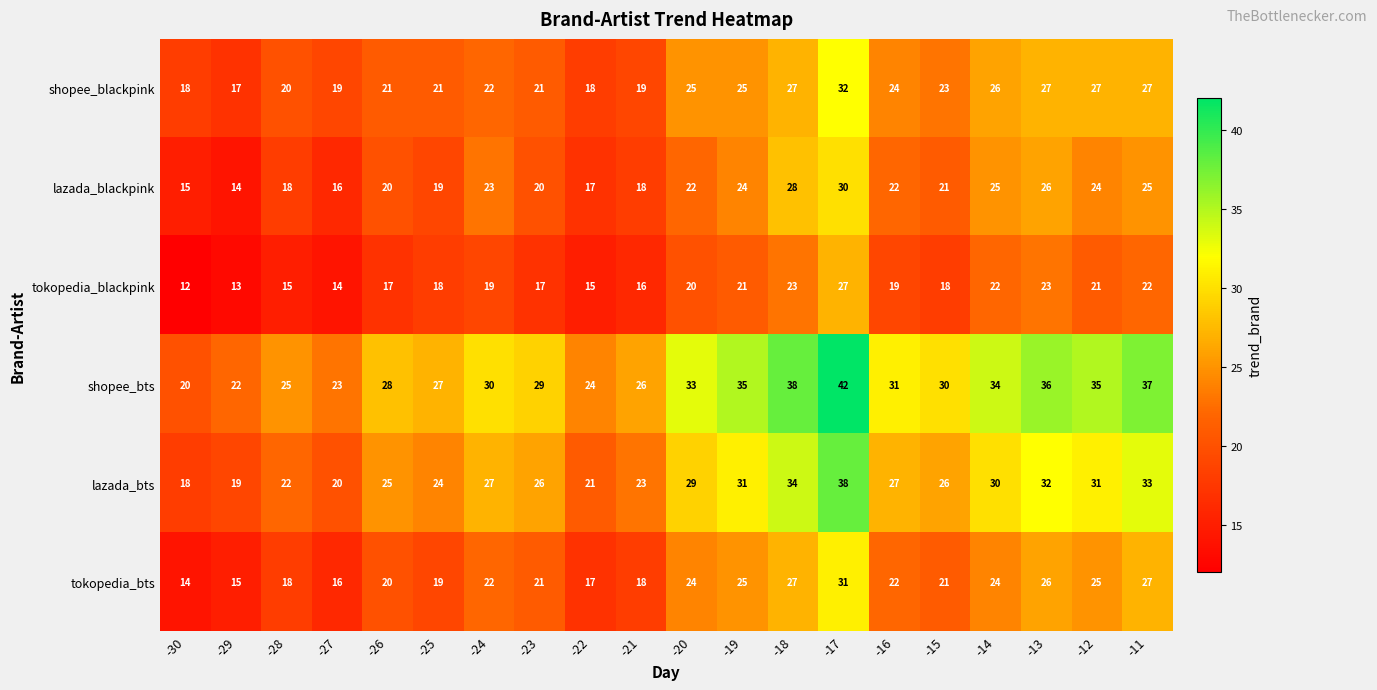

List the series in order of their peak value, highest first.

shopee_bts, lazada_bts, shopee_blackpink, tokopedia_bts, lazada_blackpink, tokopedia_blackpink